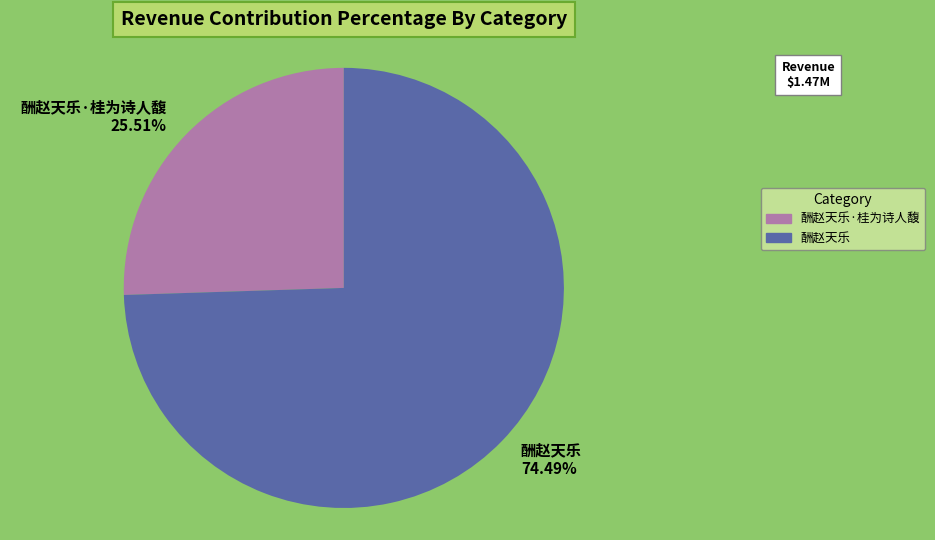

Count the number of slices in the pie.

2